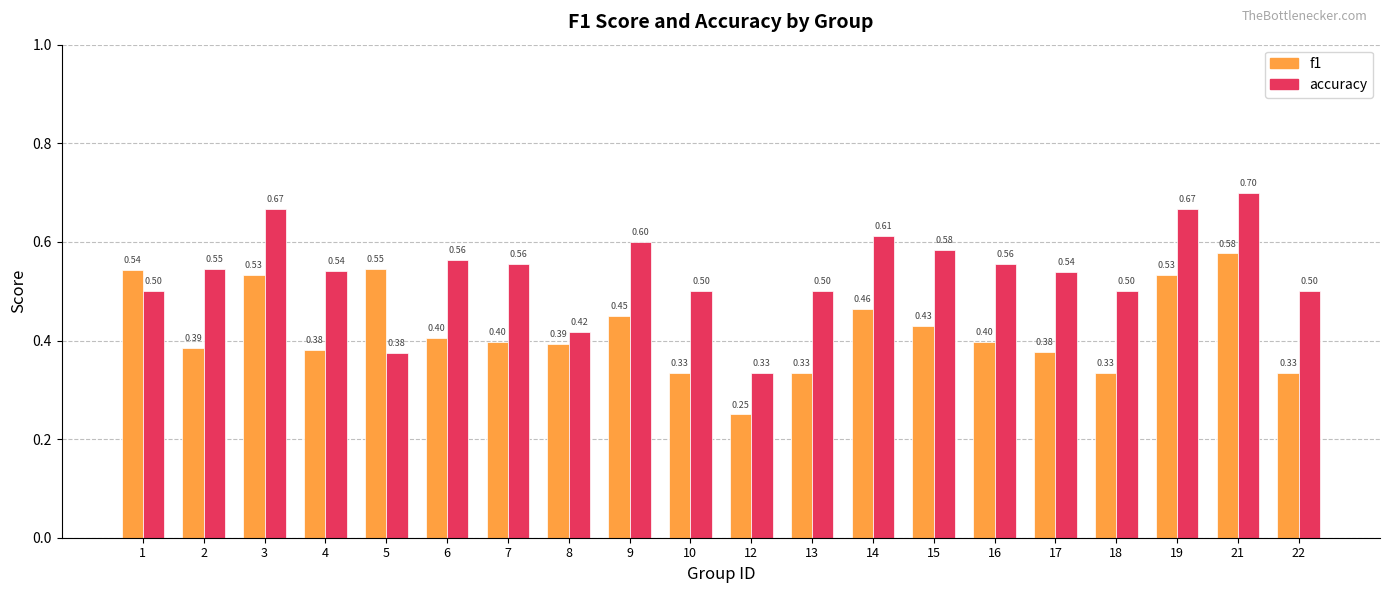

Which series has the largest range (max minus min)?

accuracy